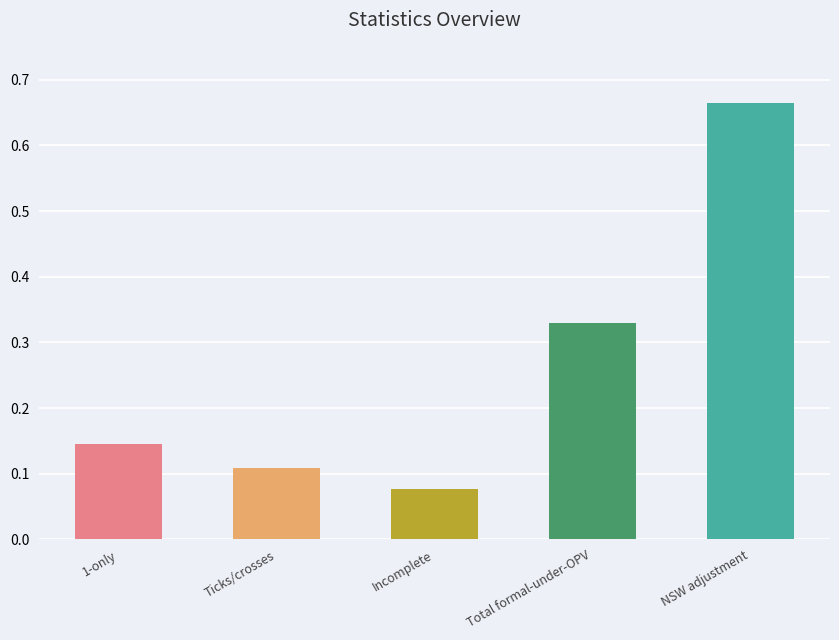

Which category has the highest value across all series?

NSW adjustment